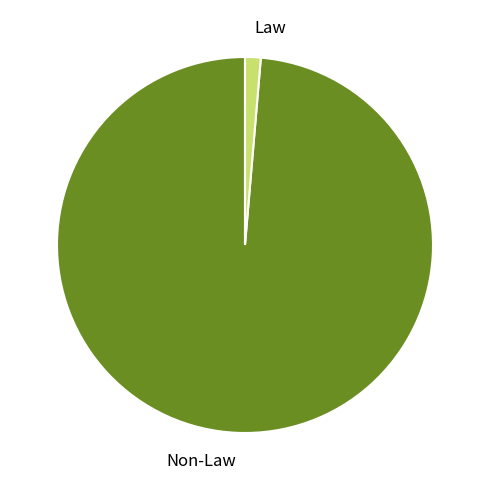

Rank the categories by value from highest to lowest.

Non-Law, Law